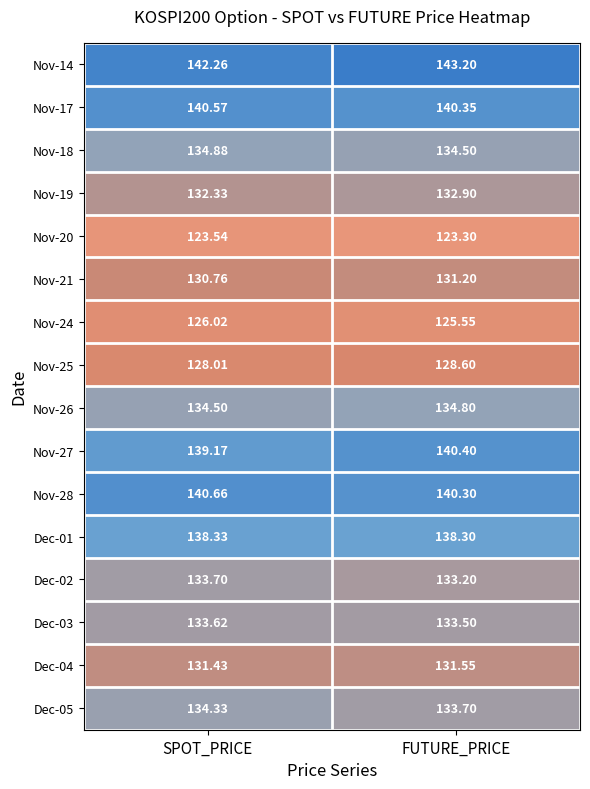

At which label does Nov-20 reach its peak?

SPOT_PRICE